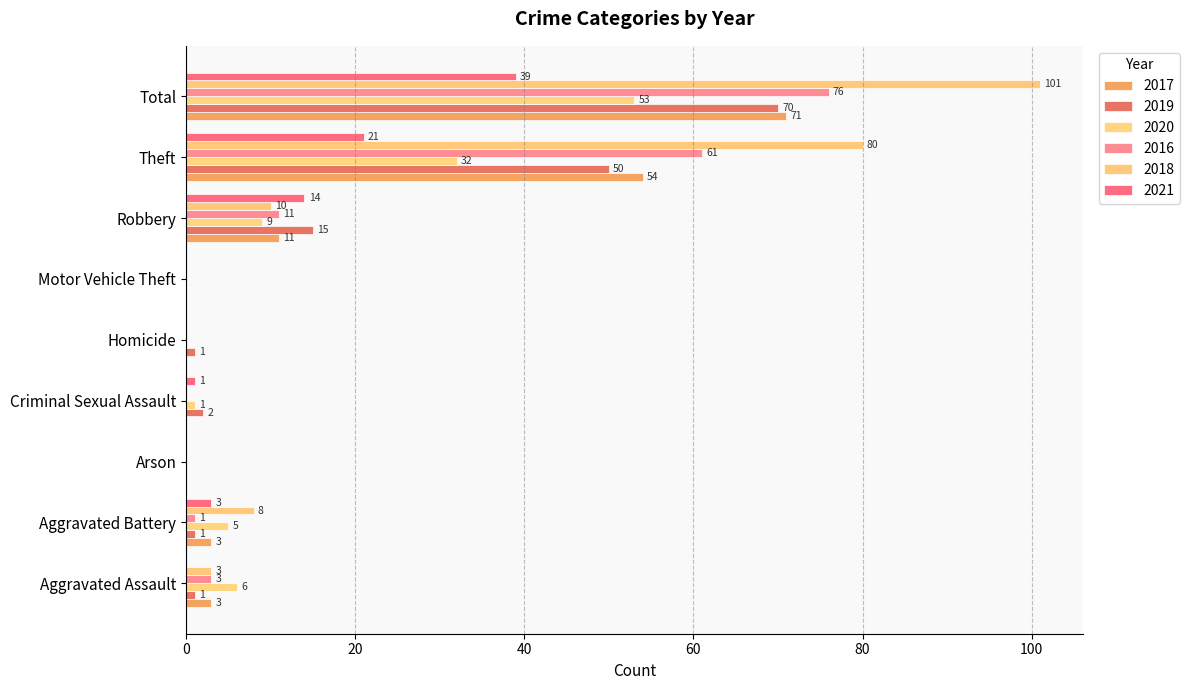

What is the difference between the 2021 values at Theft and Motor Vehicle Theft?

21